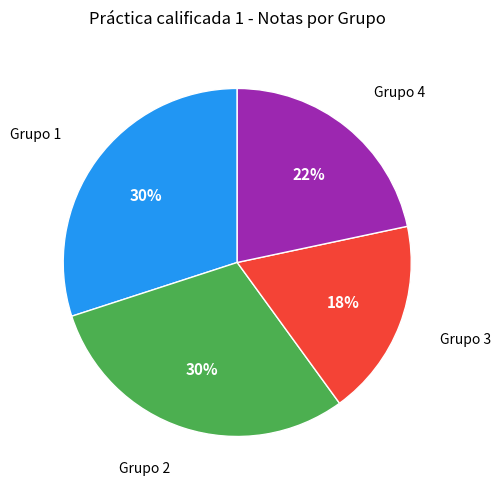

Does any single category account for the majority?

No